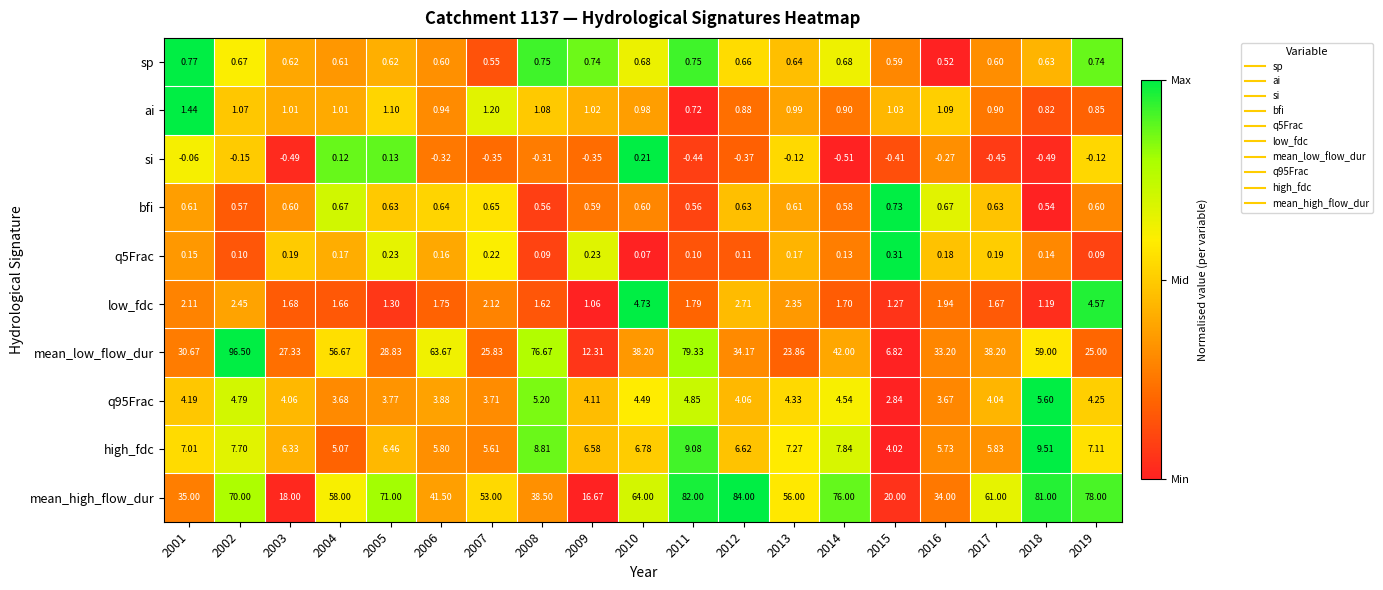

Rank the series by their maximum value, from highest to lowest.

mean_low_flow_dur, mean_high_flow_dur, high_fdc, q95Frac, low_fdc, ai, sp, bfi, q5Frac, si